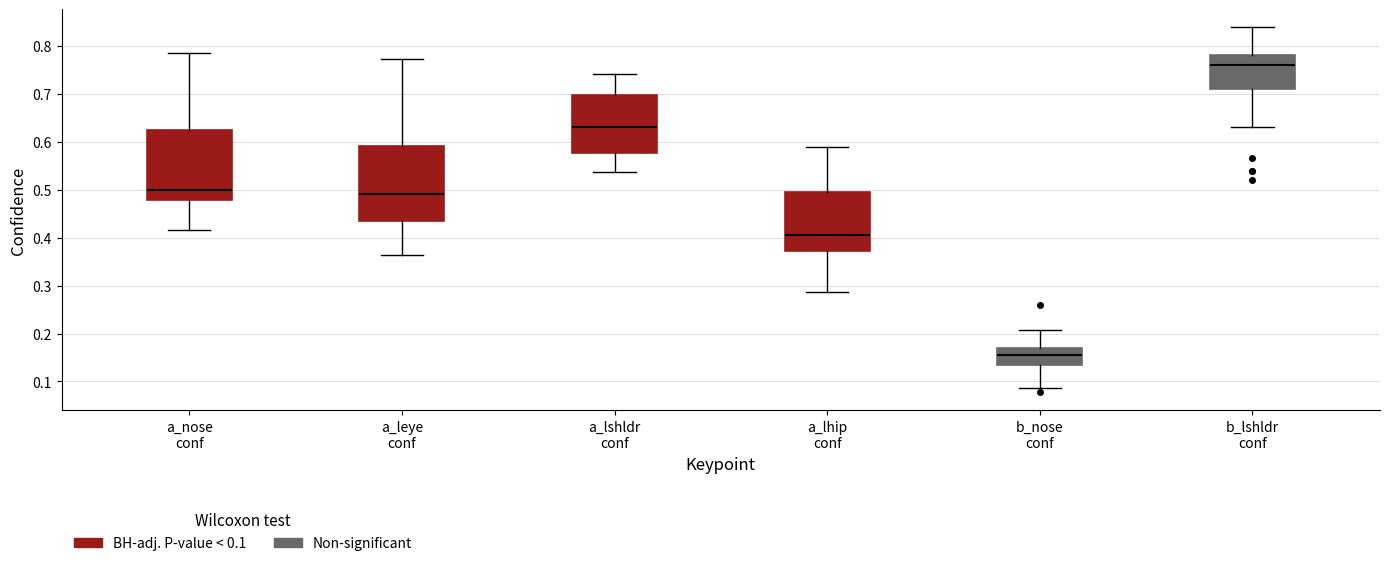

Where does the lower whisker of the box for a_lshldr conf end on the y-axis? The values are not printed on the chart, so give them approximately, as read against the axis.

0.54